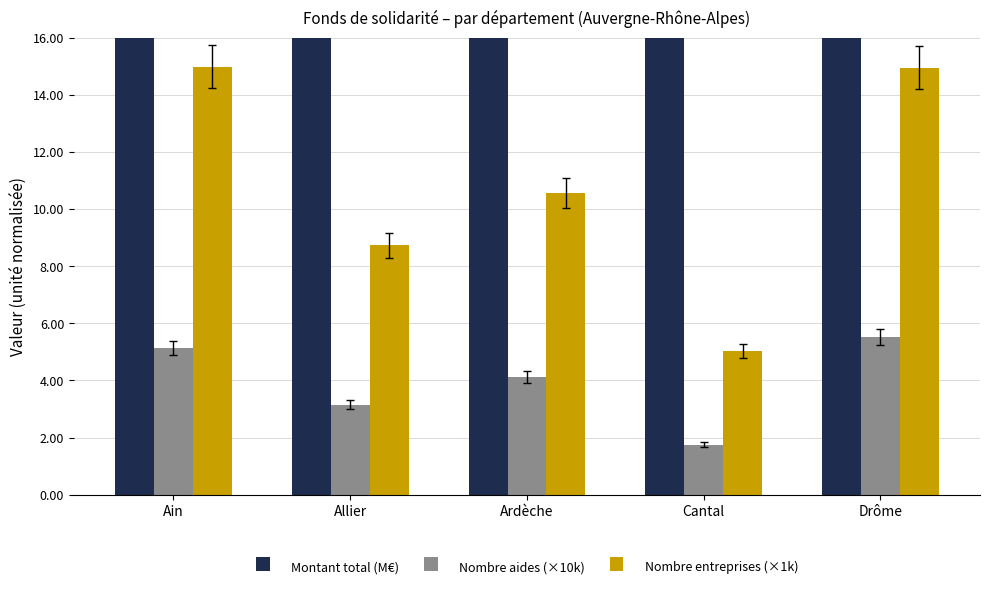

The value of Nombre aides (×10k) at Ain is 5.1. True or false?

True